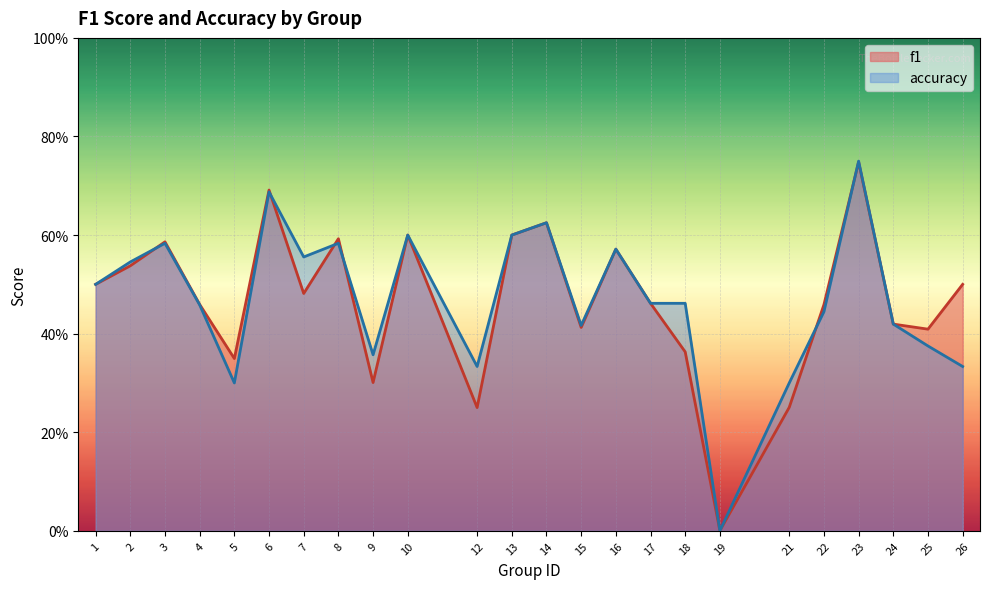

List the series in order of their overall mean, lowest first.

f1, accuracy